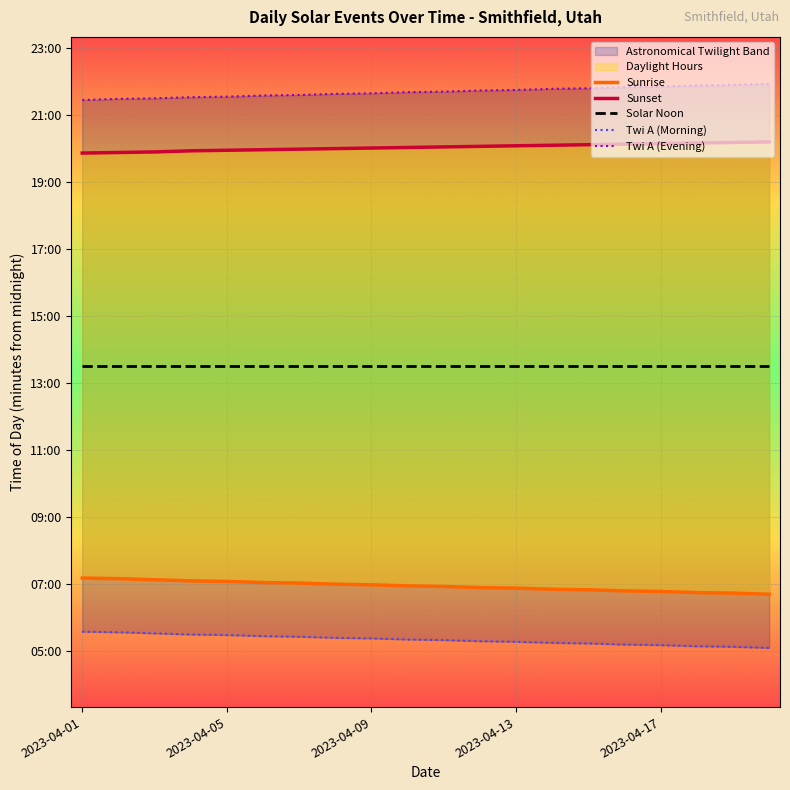

True or false: Solar Noon and Twi A (Evening) cross at least once.

False